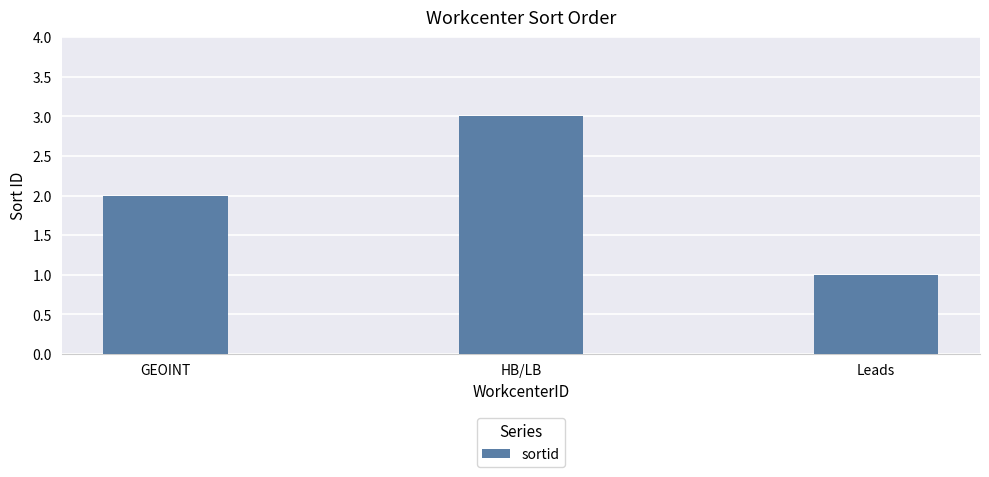

At which category does the chart reach its peak across all series?

HB/LB